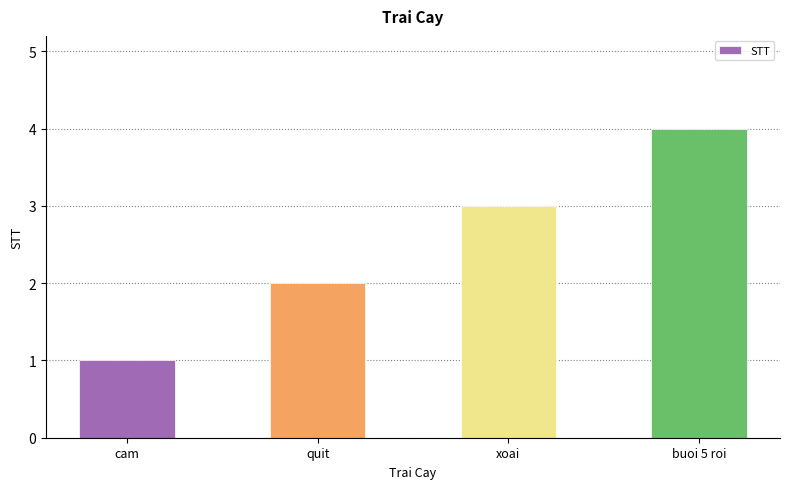

Reading right to left, transcribe all the data shown in this chart.

buoi 5 roi=4	xoai=3	quit=2	cam=1